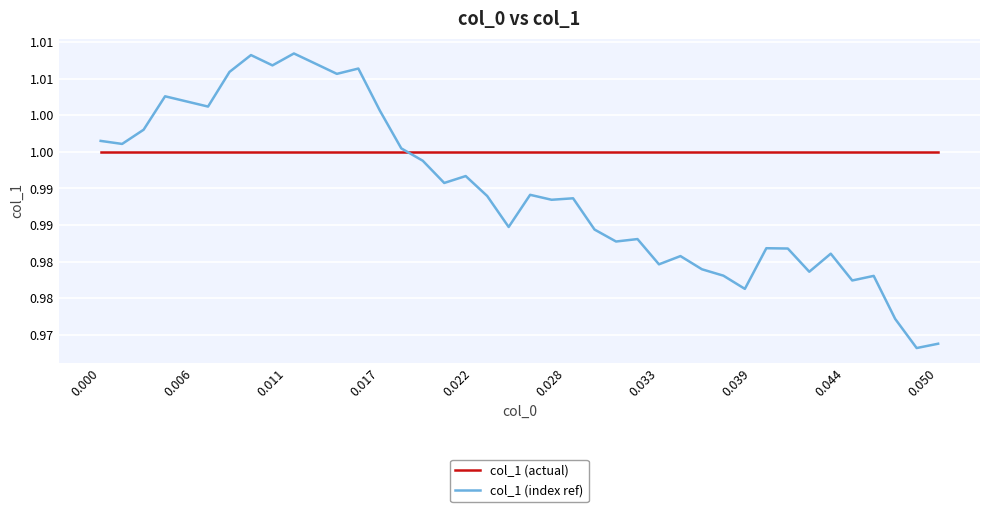

What are all the series names shown in the legend?

col_1 (actual), col_1 (index ref)